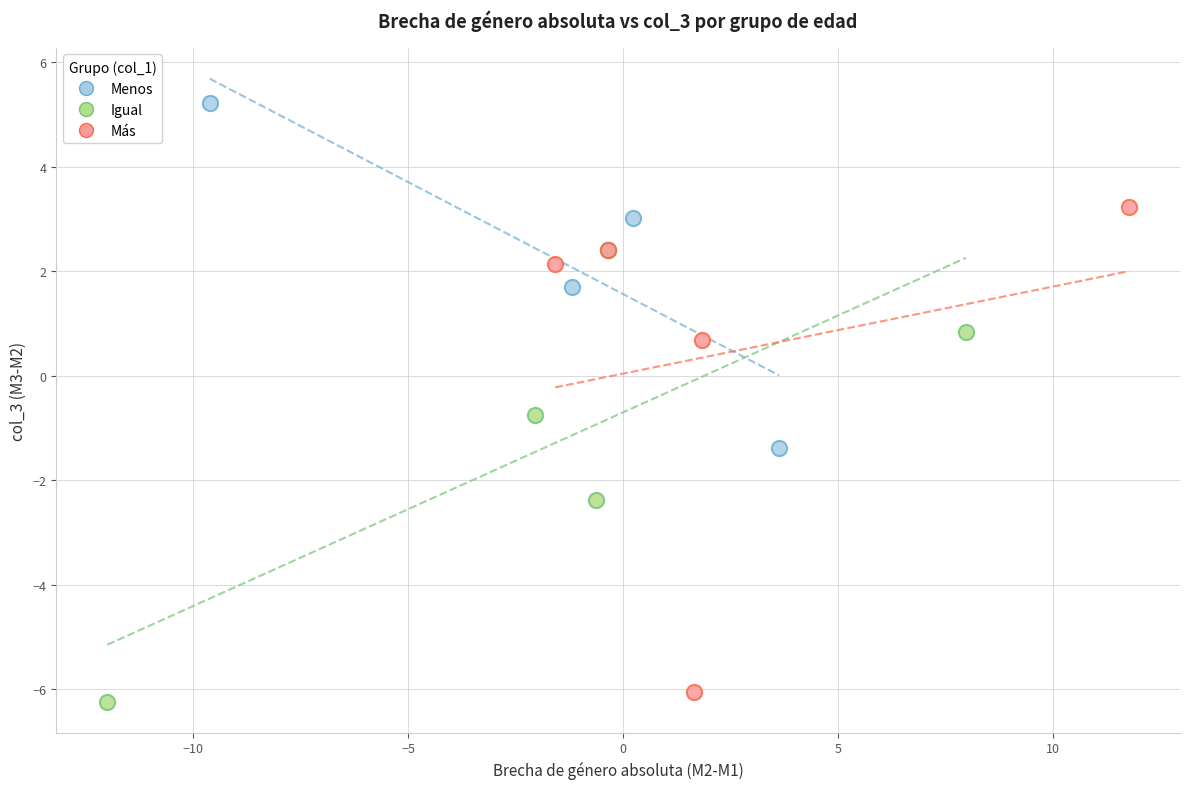

Which series has the largest Y range (max minus min)?

Más